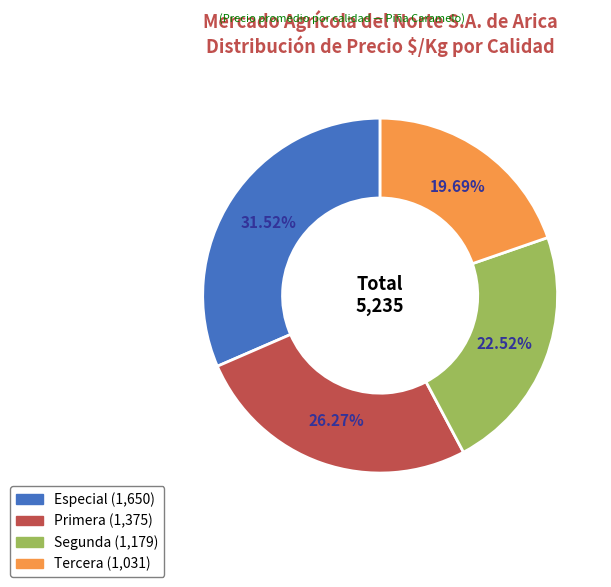

Rank the categories by value from highest to lowest.

Especial, Primera, Segunda, Tercera